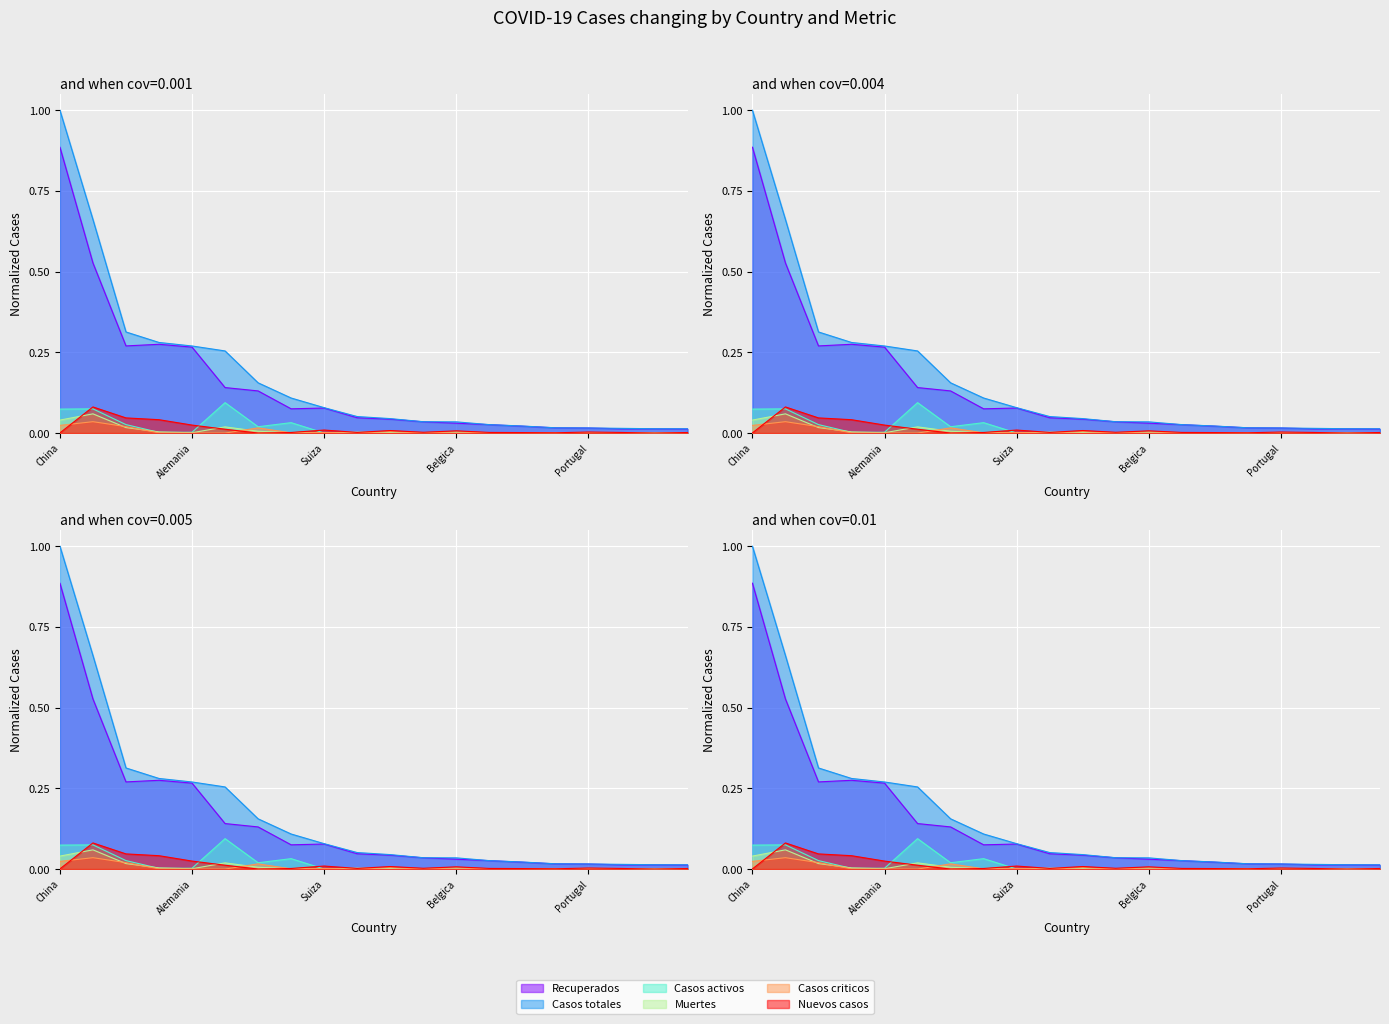

True or false: Recuperados and Casos activos intersect in this chart.

False